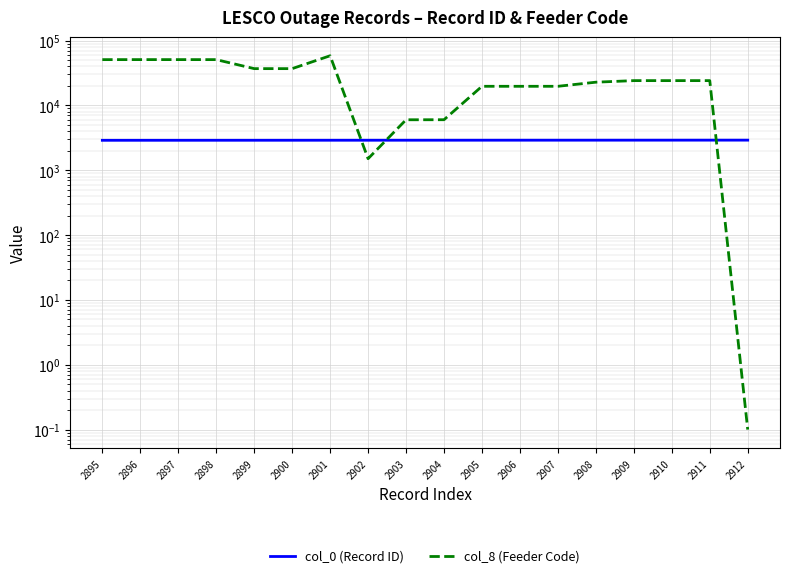

What is the difference between the maximum and minimum values in the col_8 (Feeder Code) series?

58308.9